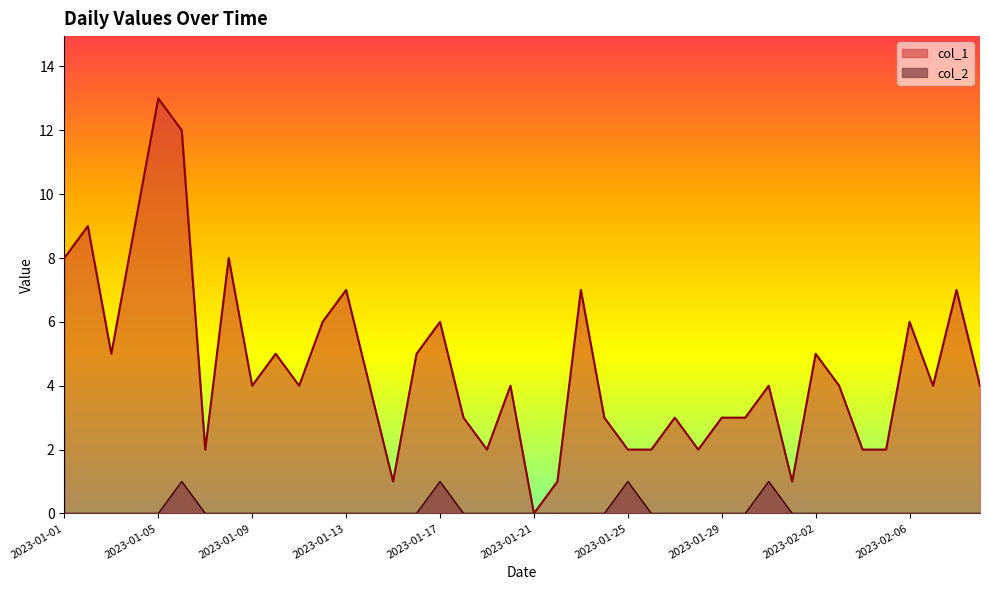

What position from the right is 2023-01-23?

18